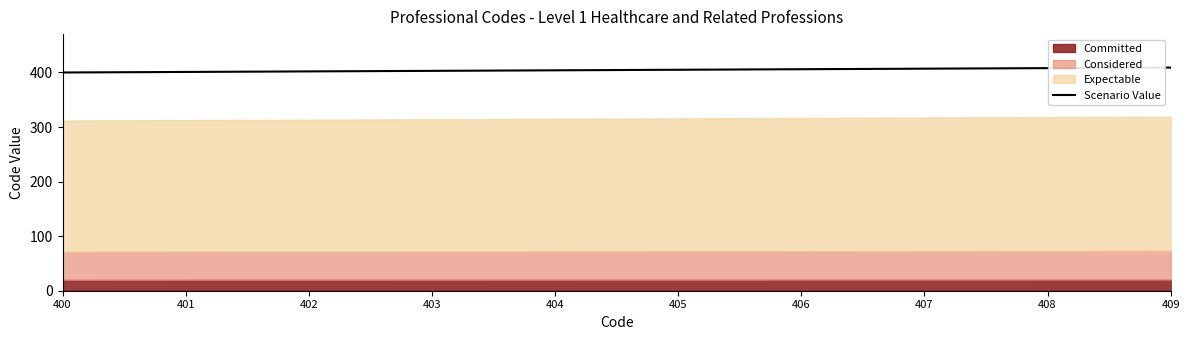

At which label is the value closest to 404?

404